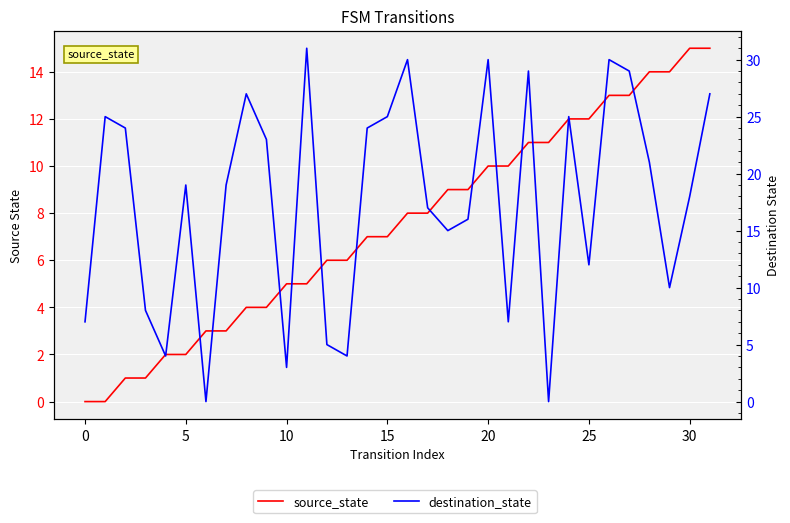

Is this an area chart (filled region under the line)?

No